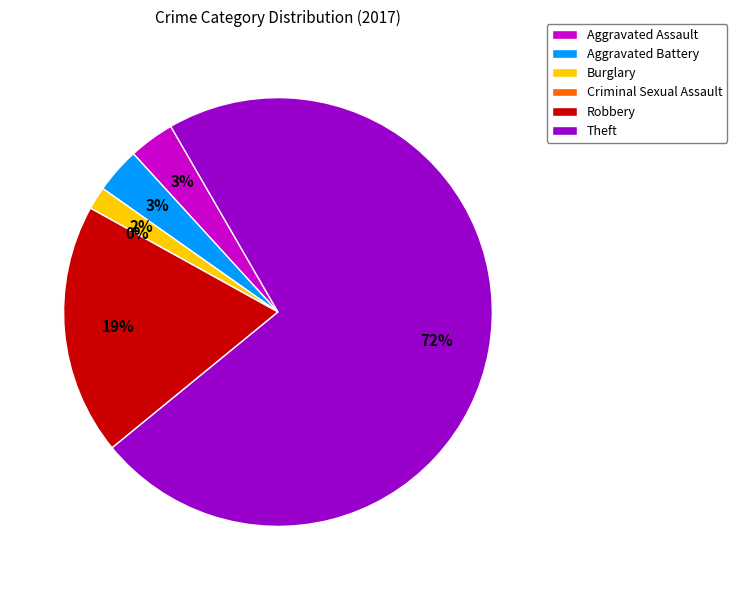

To the nearest percent, what percentage of the pie is Theft?

72%